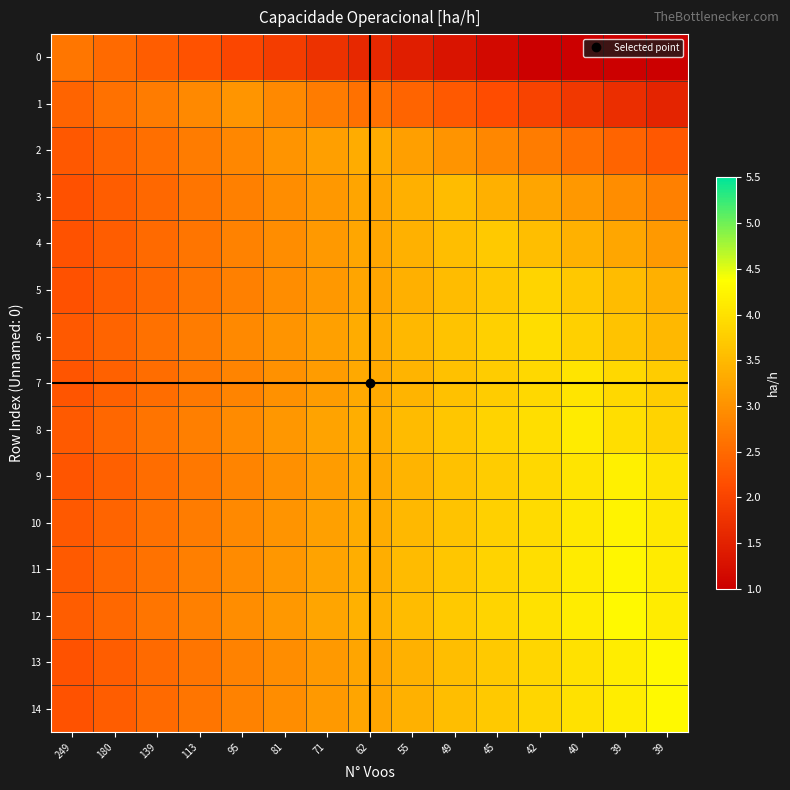

Between 39 and 62, which is larger?

62